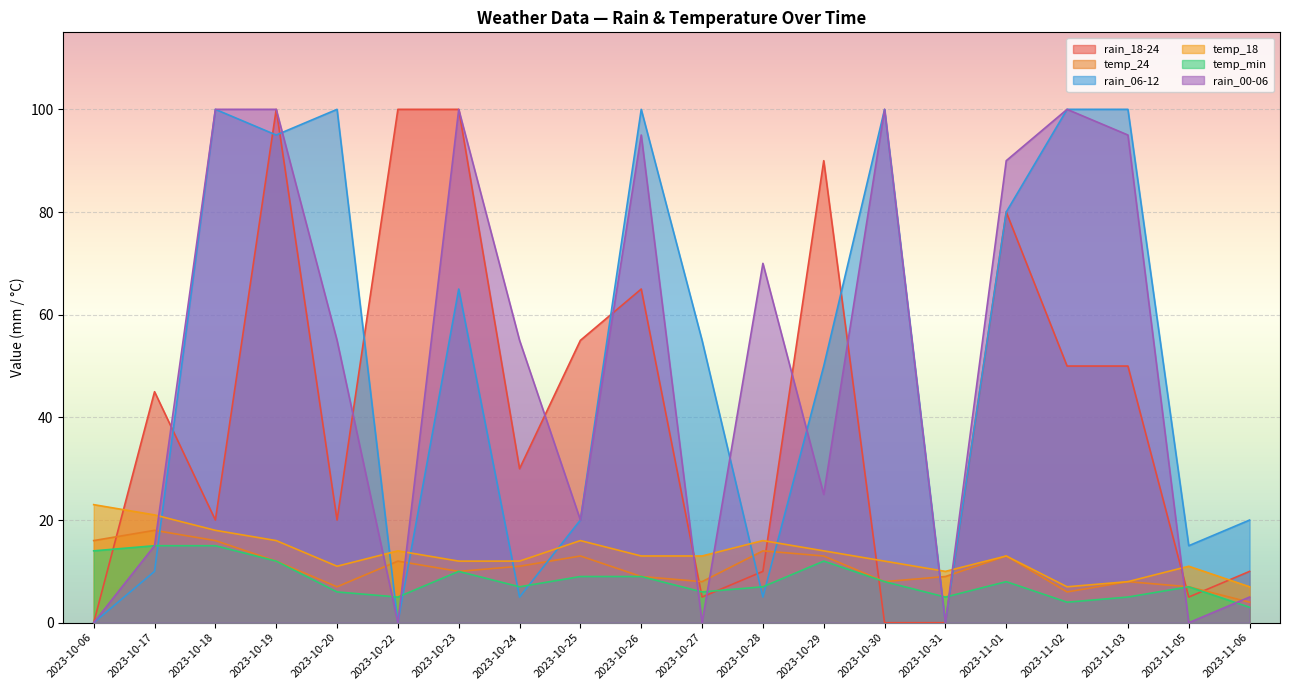

How many interior local valleys does the temp_18 series have?

3